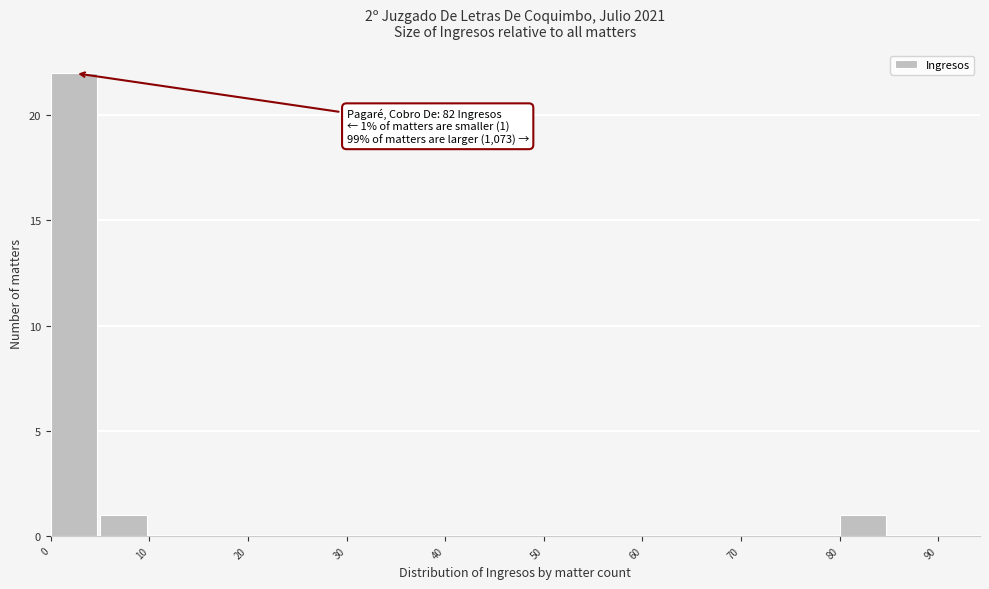

Over which range of the x-axis is the bar tallest?

0 to 5